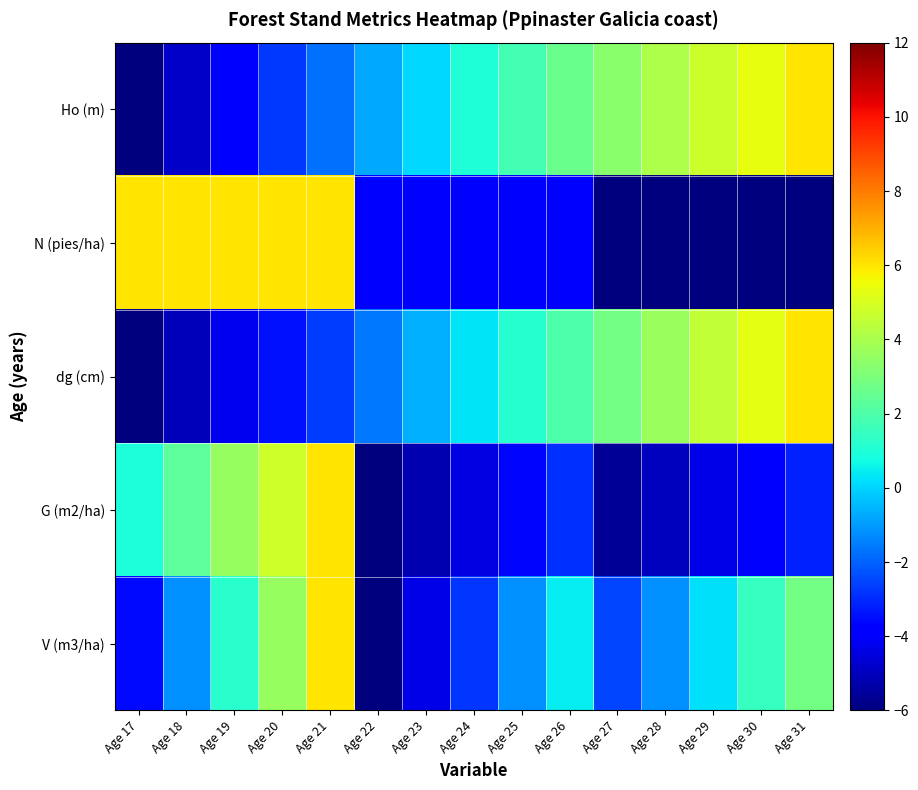

What is the total value across all series at Age 26?

-1.9